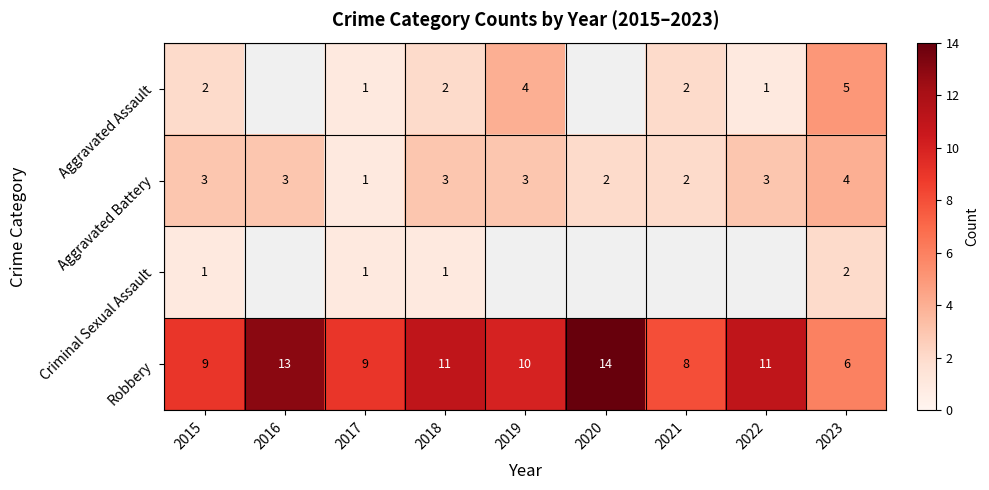

What is the spread (max minus min) of values at 2023?

4